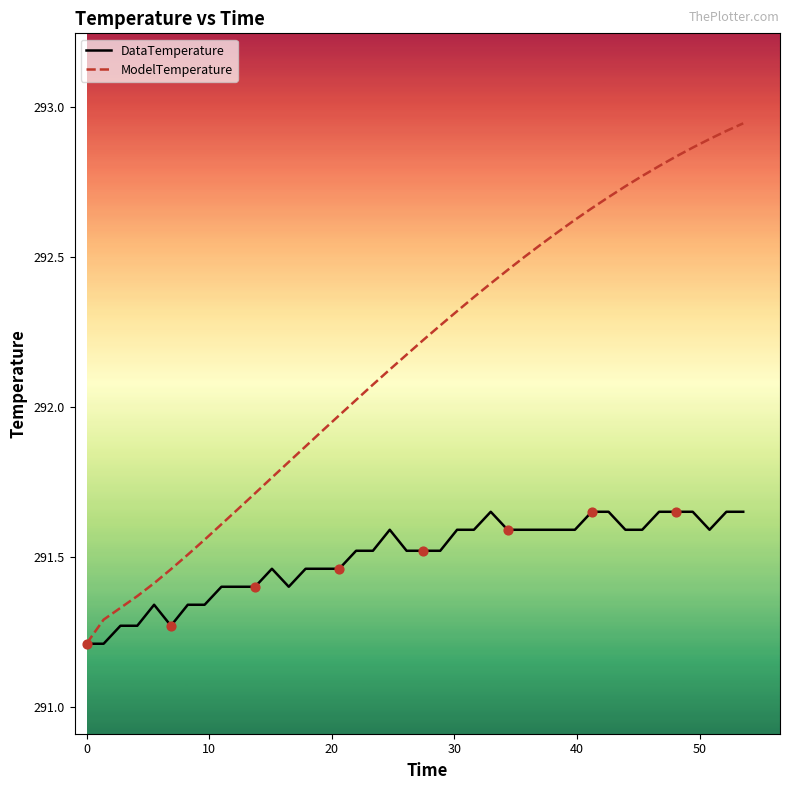

Which series has the largest total across all categories?

ModelTemperature